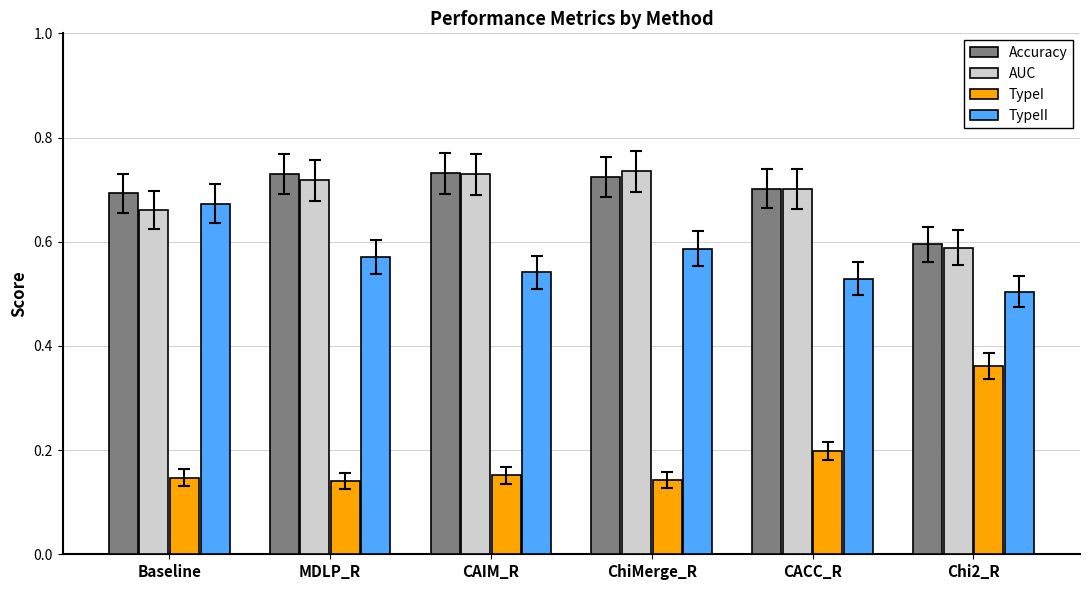

Count the AUC values in the range 0 to 1.

6